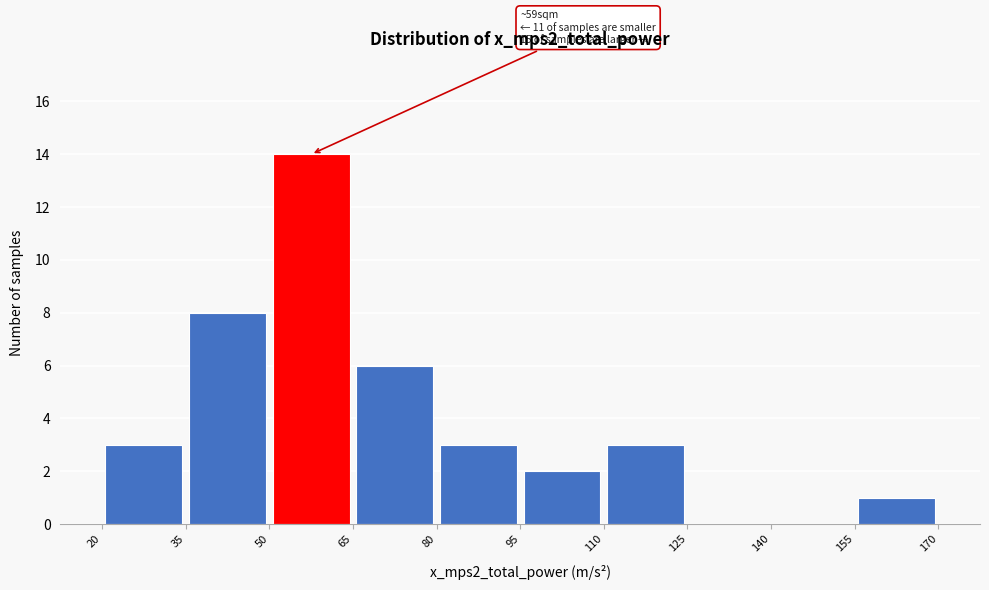

Which range on the x-axis has the tallest bar?

50 to 65